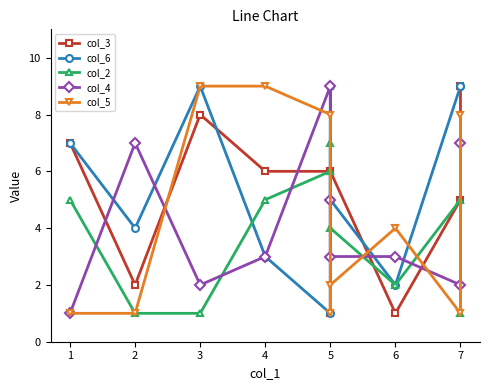

Reading left to right, what are all the values shown in this chart?

col_3: 7	2	8	6	6	1	6	1	5	9
col_6: 7	4	9	3	1	9	5	2	9	9
col_2: 5	1	1	5	6	7	4	2	5	1
col_4: 1	7	2	3	9	5	3	3	2	7
col_5: 1	1	9	9	8	1	2	4	1	8